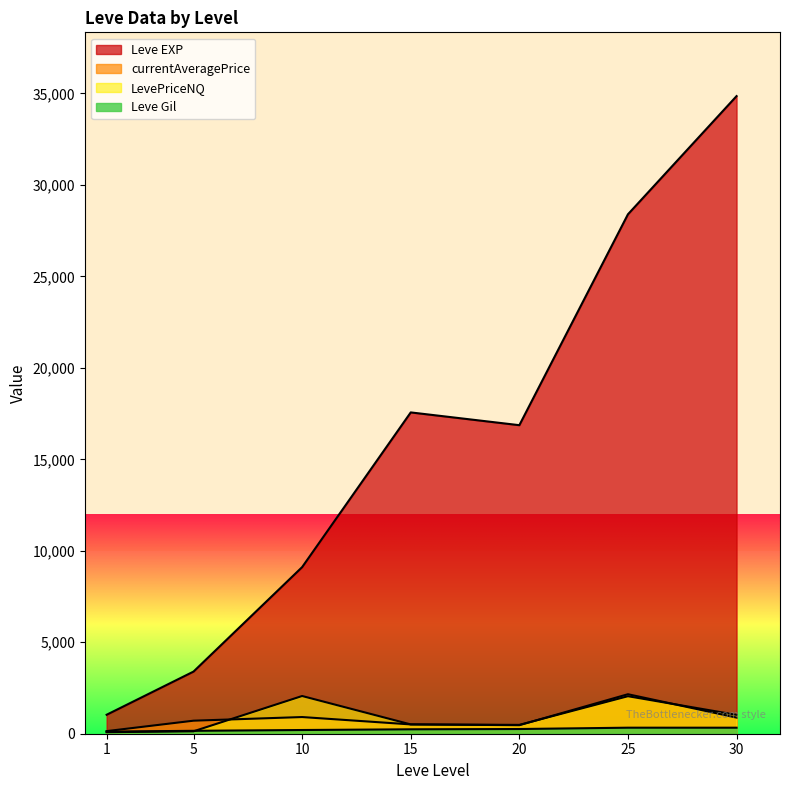

Where is the first local minimum for currentAveragePrice?

1